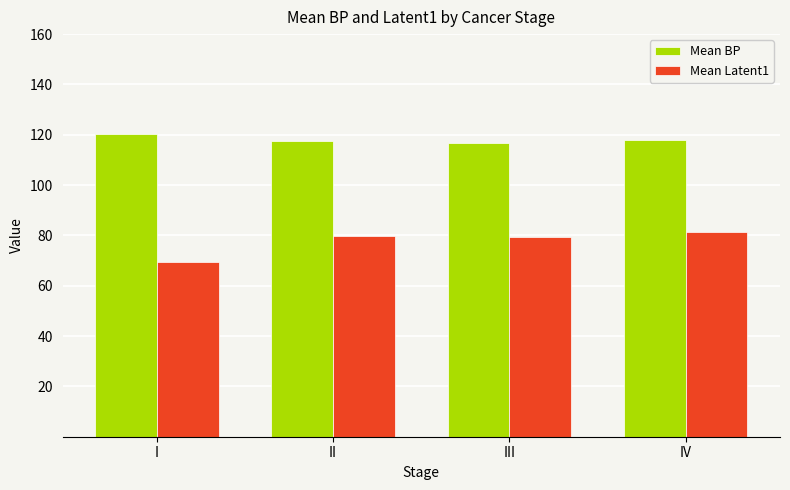

Between I and III, which series saw the biggest shift?

Mean Latent1